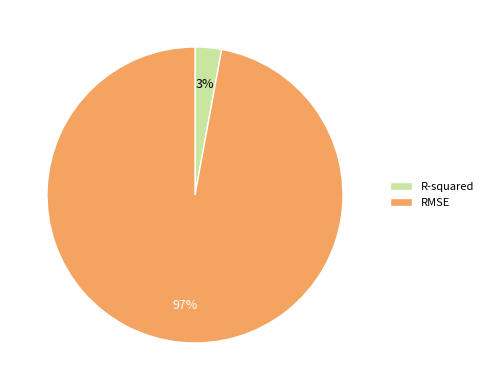

Does R-squared represent more than half of the total?

No